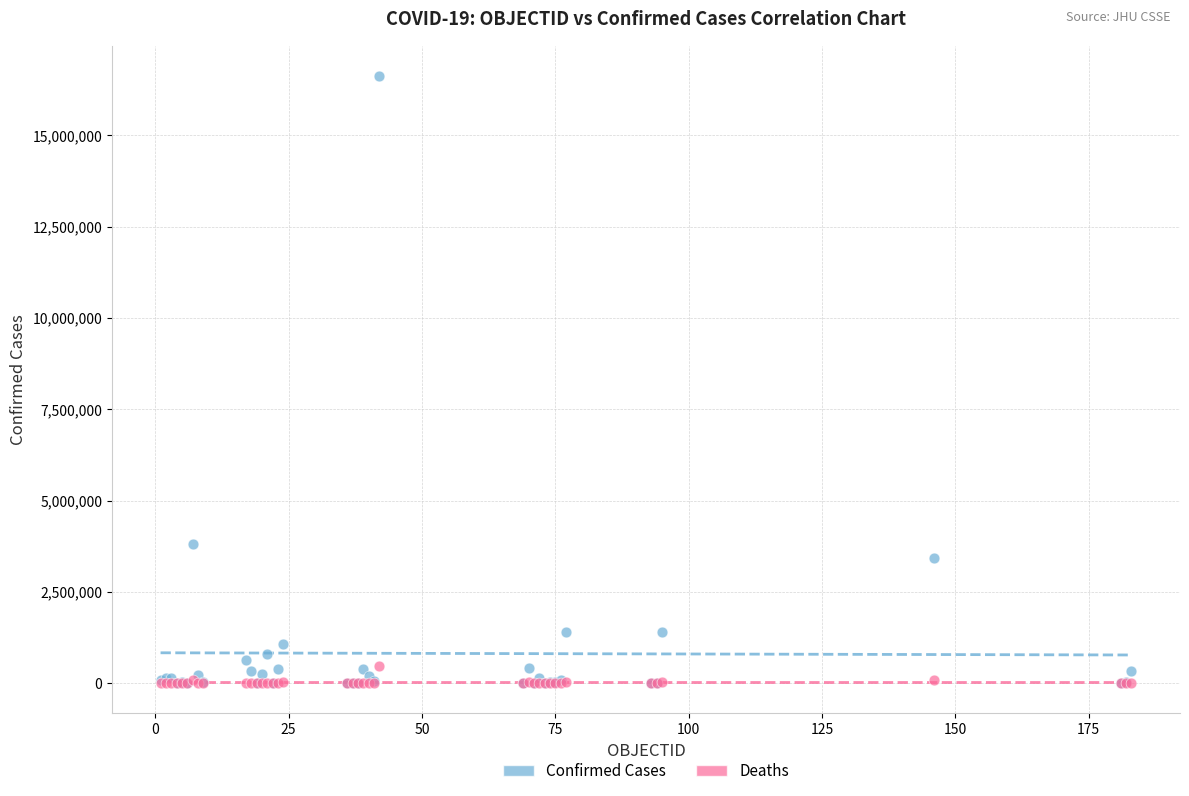

In the Confirmed Cases series, what Y value is closest to 8312362?

3817139